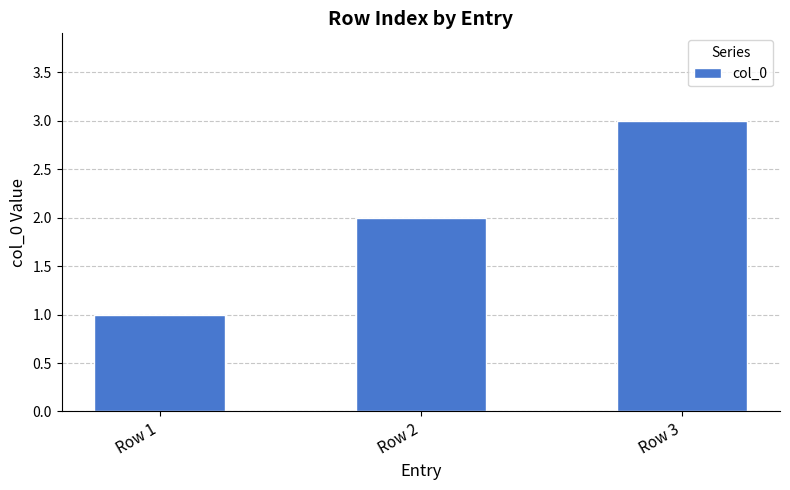

Count the values in the range 1 to 3.

3